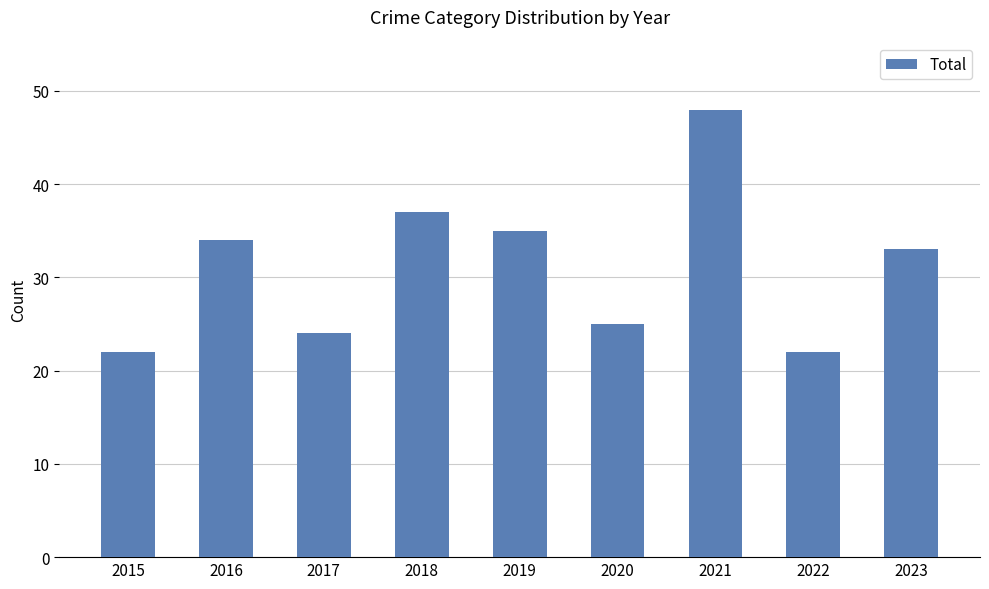

What is the sum of the values at 2017 and 2021?

72